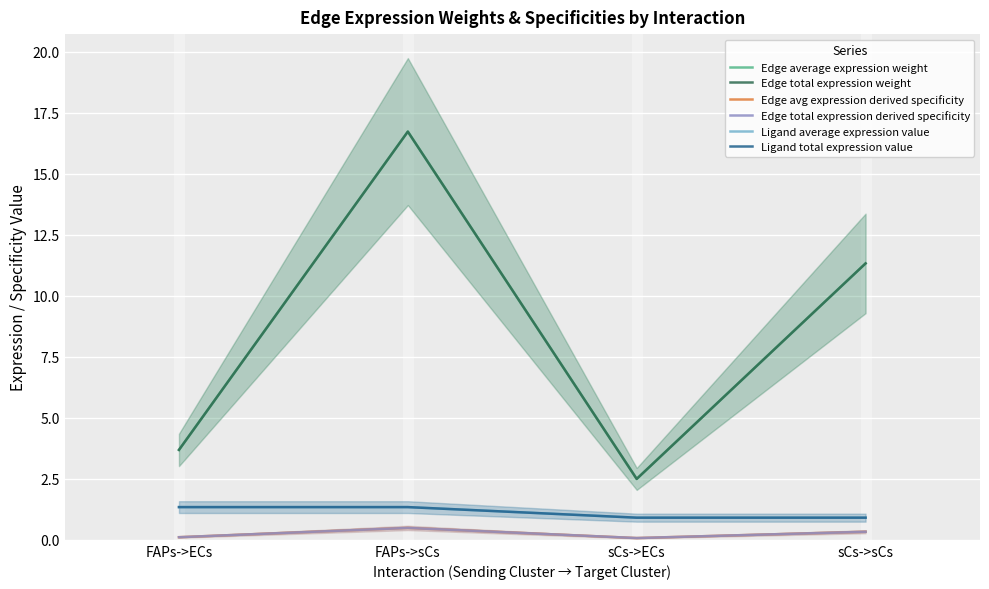

At which label does Ligand average expression value first exceed 1?

FAPs->ECs